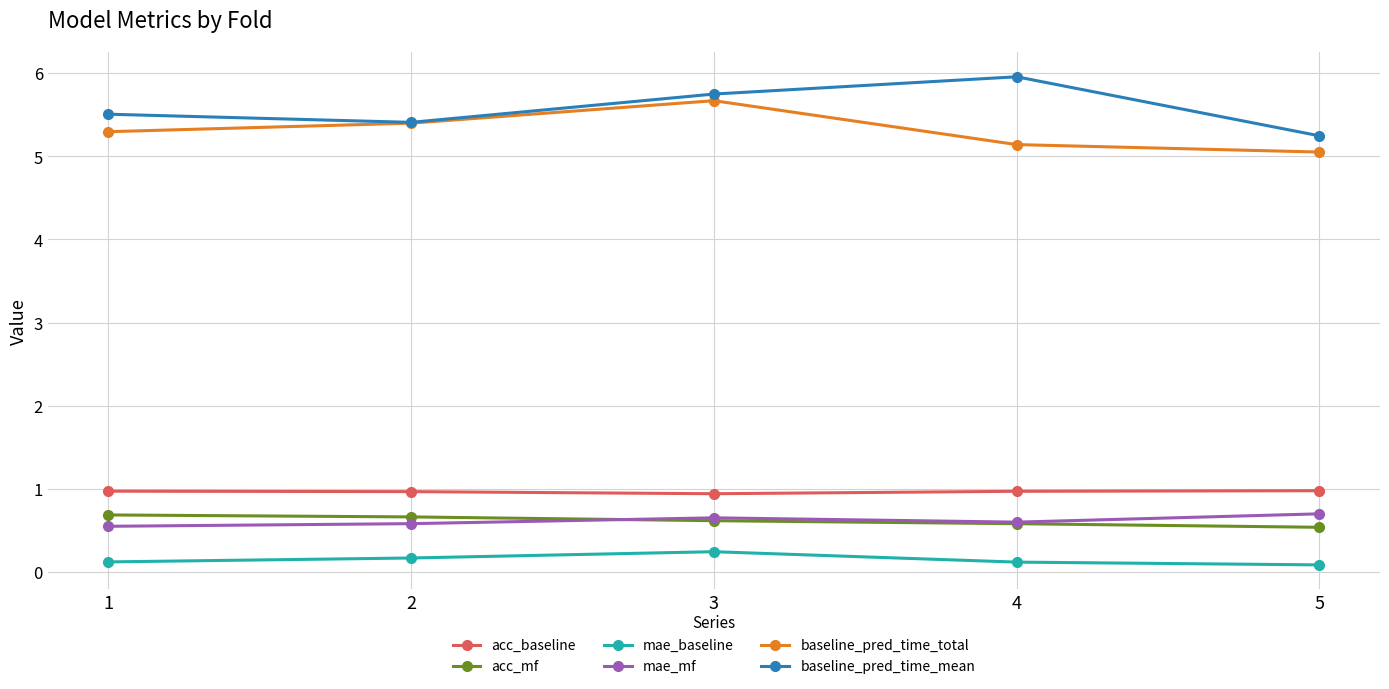

What is the difference between the acc_mf values at 1 and 5?

0.1